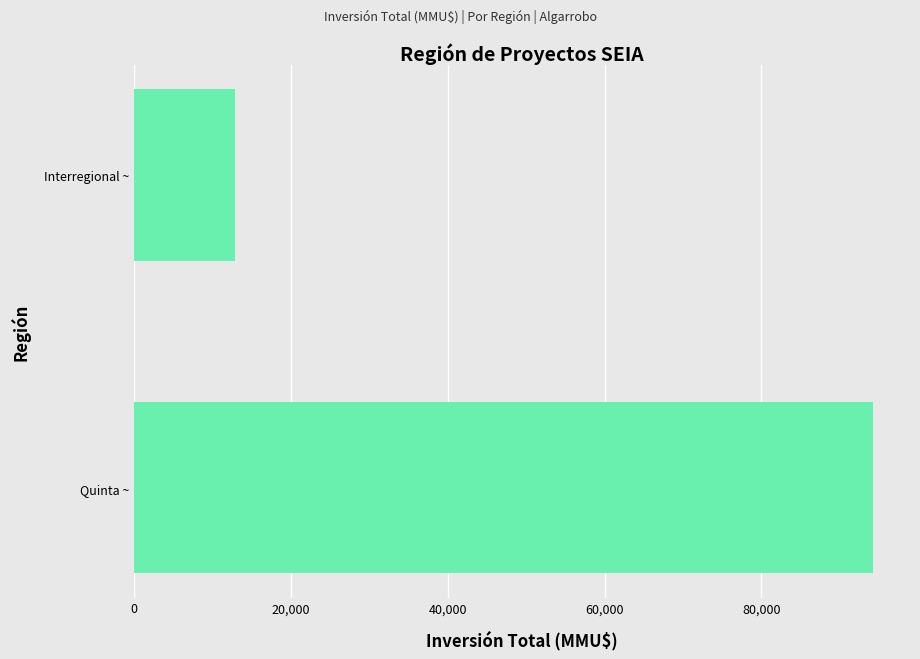

How many bars are there in total?

2